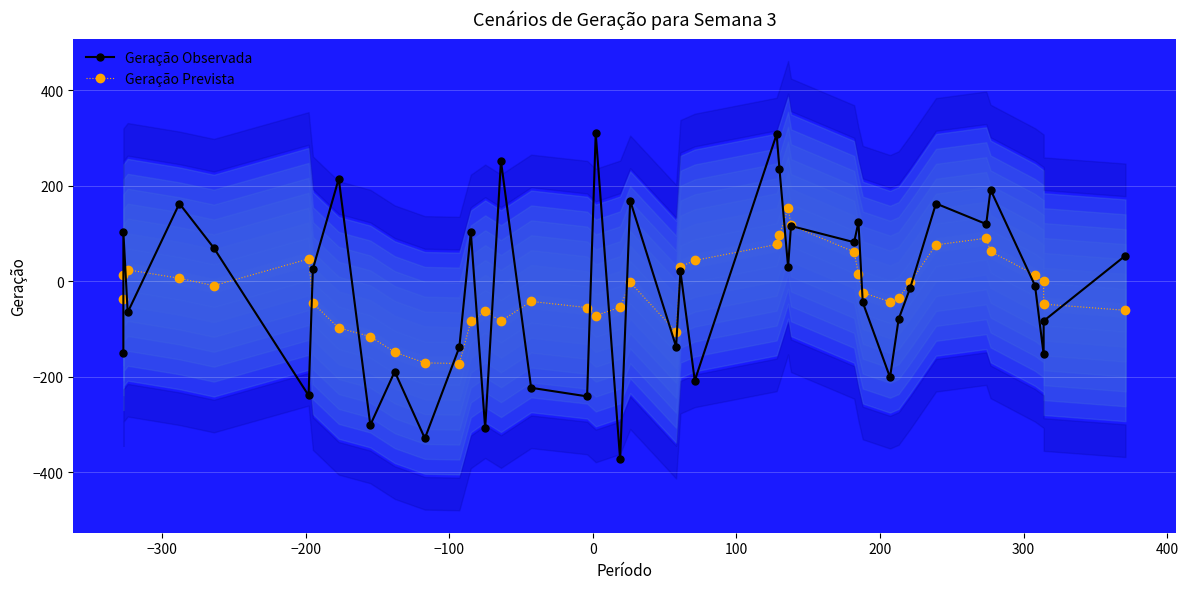

The value of Geração Prevista at −100 is 2.6. True or false?

False